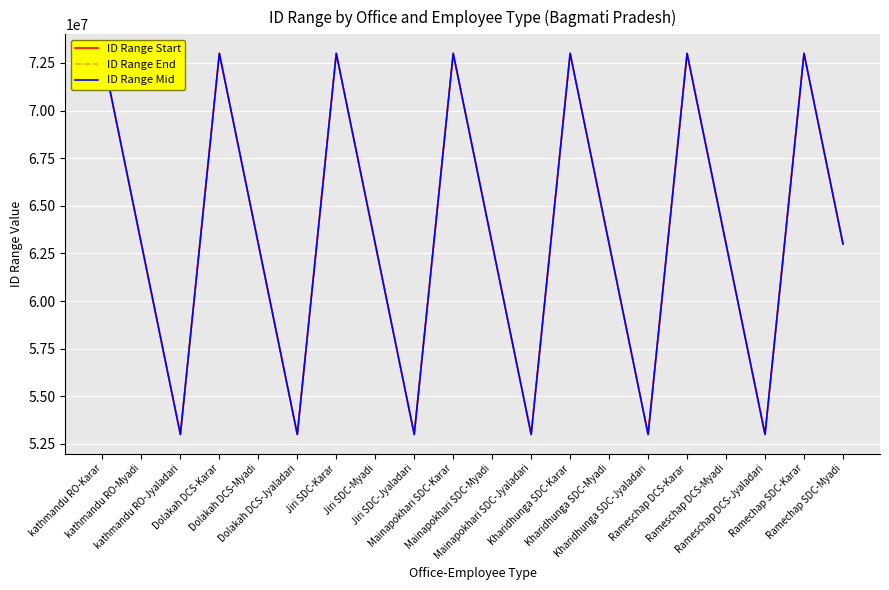

List the series in order of their overall mean, highest first.

ID Range End, ID Range Mid, ID Range Start